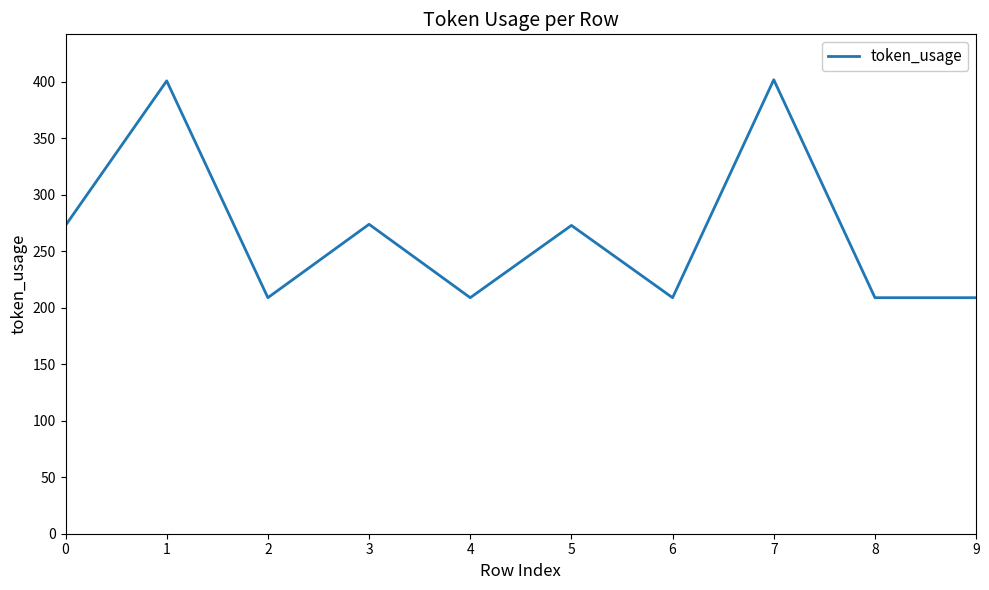

Count the number of data series in this chart.

1